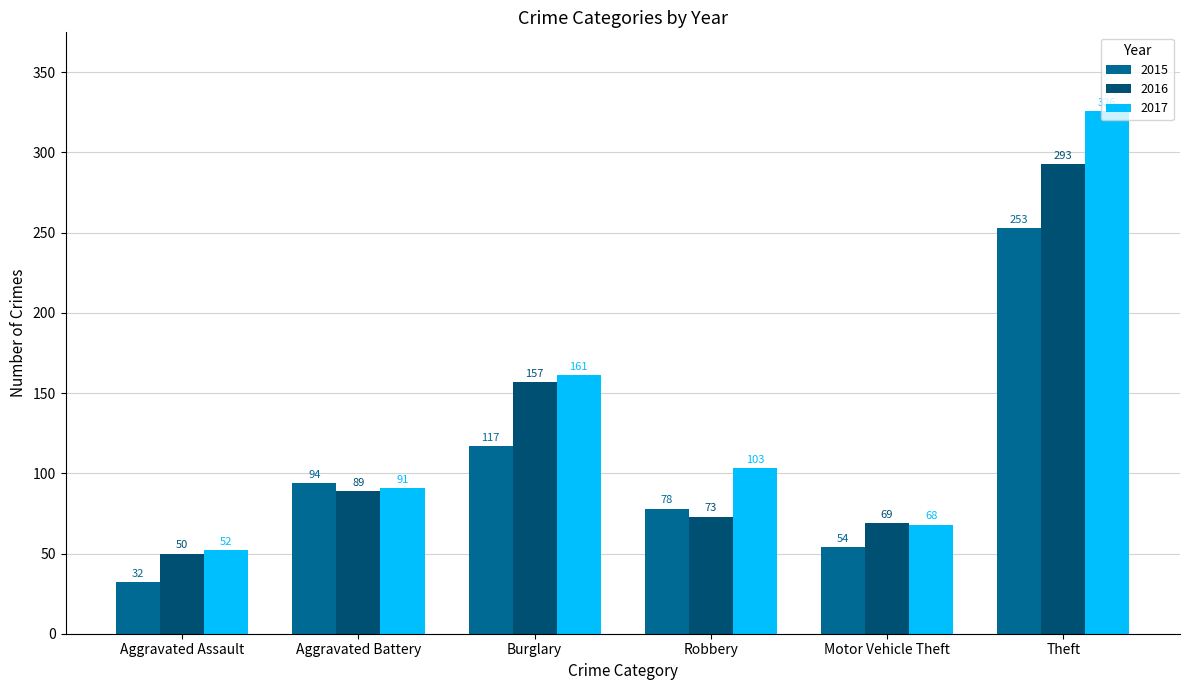

How many groups of bars are there?

6